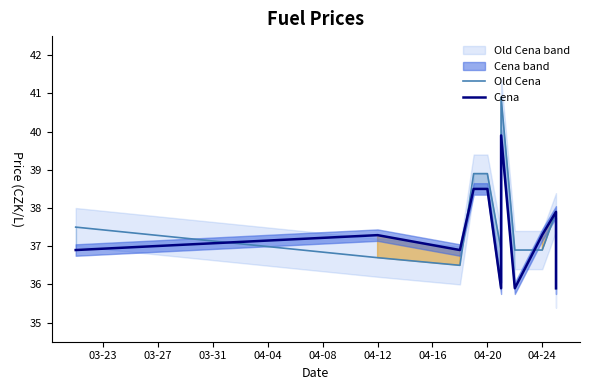

How many data points does each series have?

11